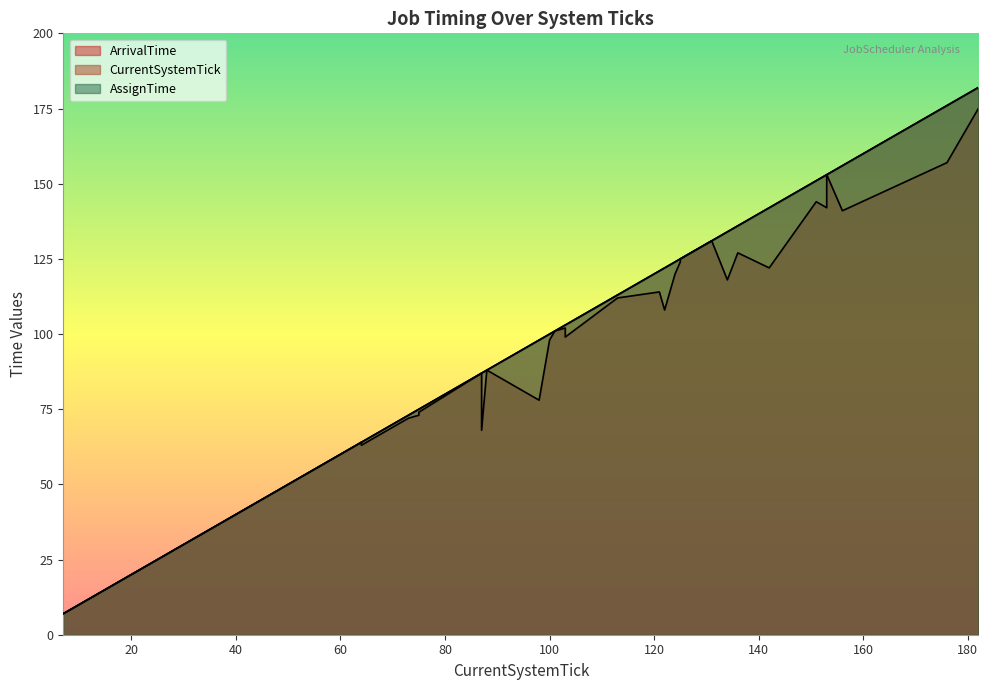

What is the difference between the second highest and second lowest values in the CurrentSystemTick series?

163